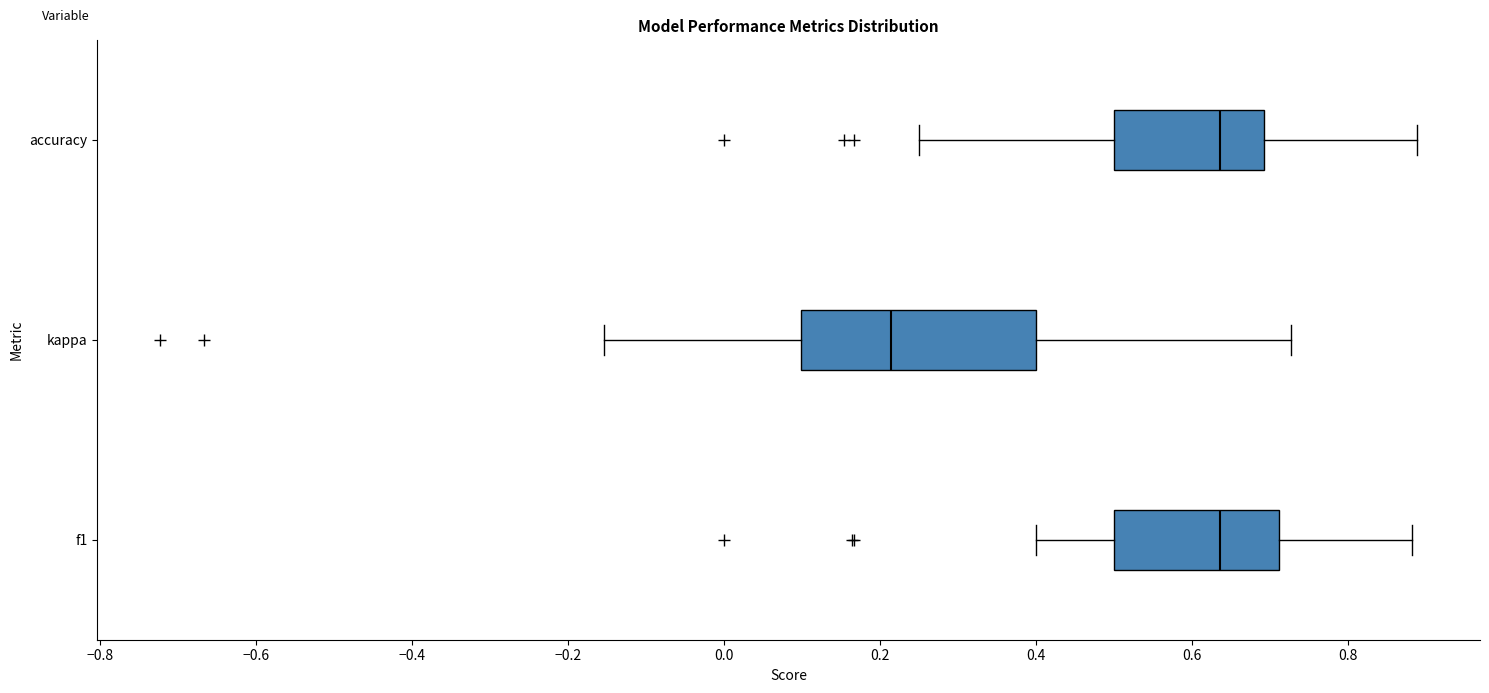

Where does the median line of the box for f1 sit on the x-axis? The values are not printed on the chart, so give them approximately, as read against the axis.

0.64